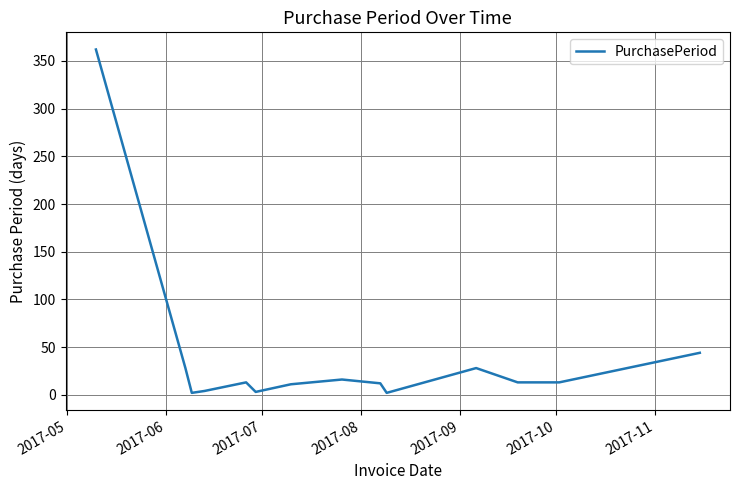

What is the maximum value shown in the chart?

362